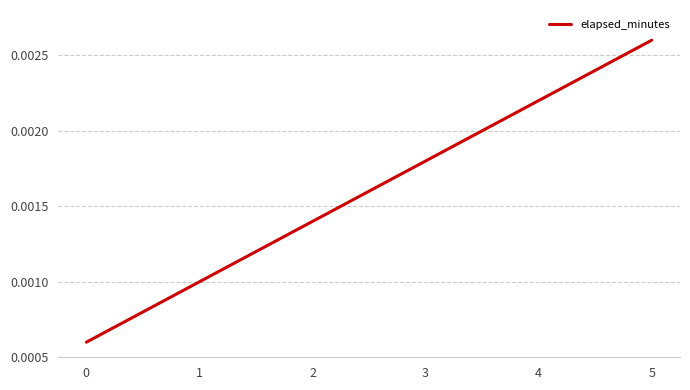

Which has a higher value, 5 or 2?

5